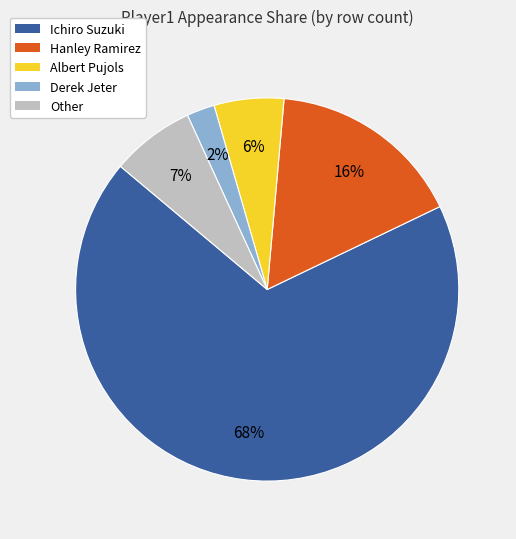

The Albert Pujols slice represents 6% of the pie. True or false?

True